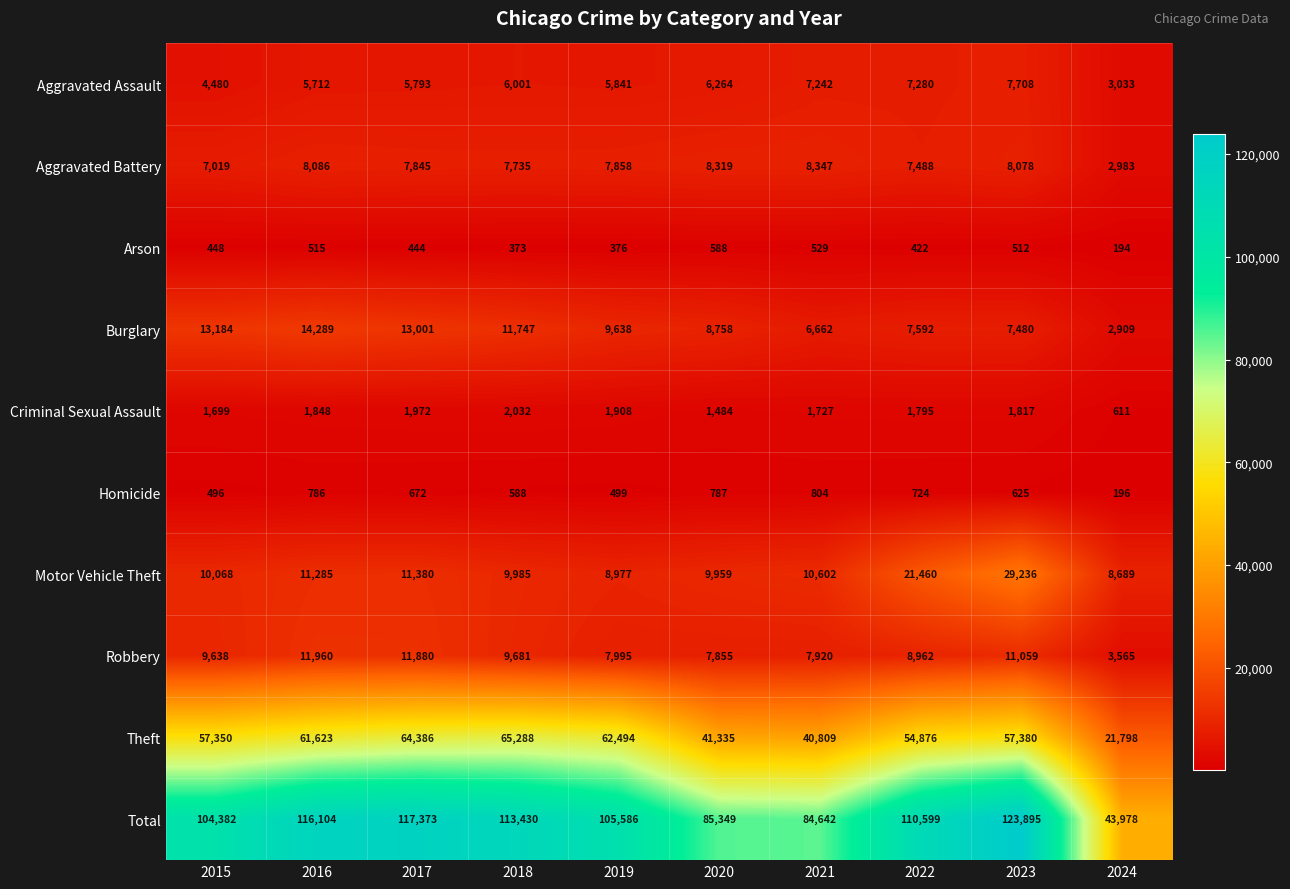

The Robbery series shows 6341 at 2018. True or false?

False